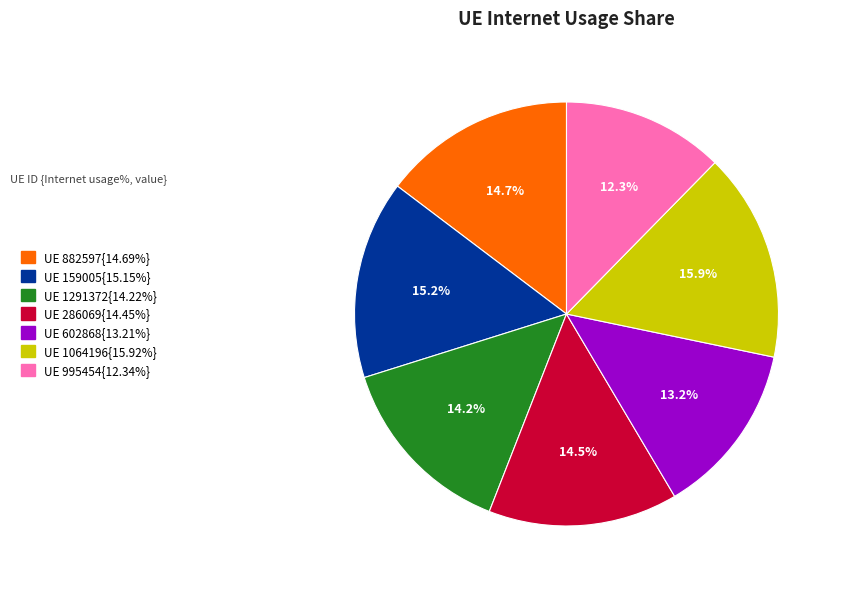

Is there any slice that represents more than half of the pie?

No